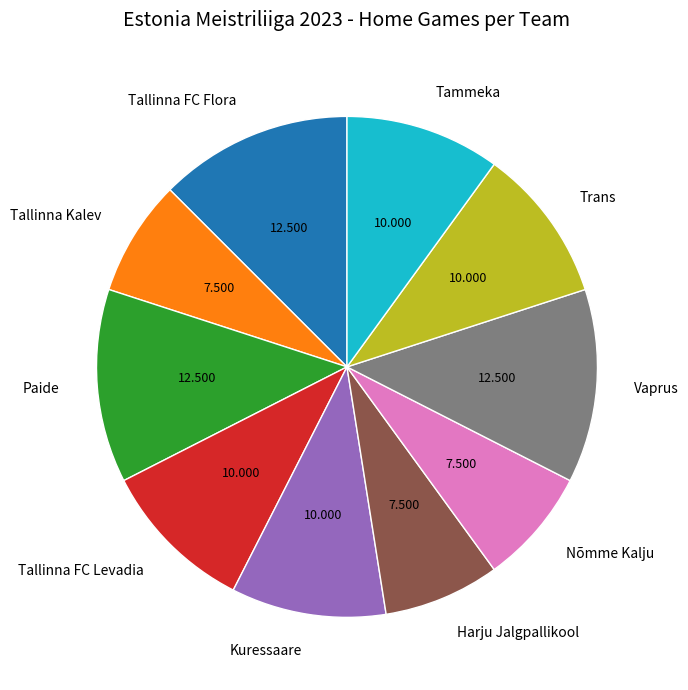

Do Nõmme Kalju and Kuressaare together represent more than half of the pie?

No